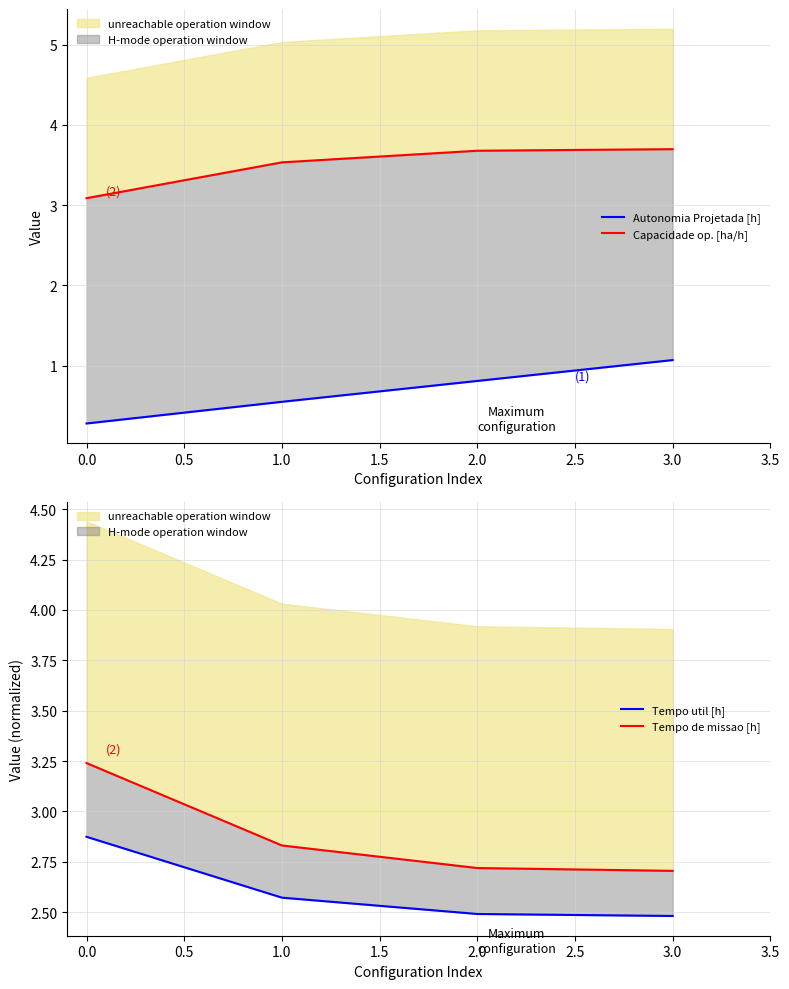

How many data points does each series have?

4